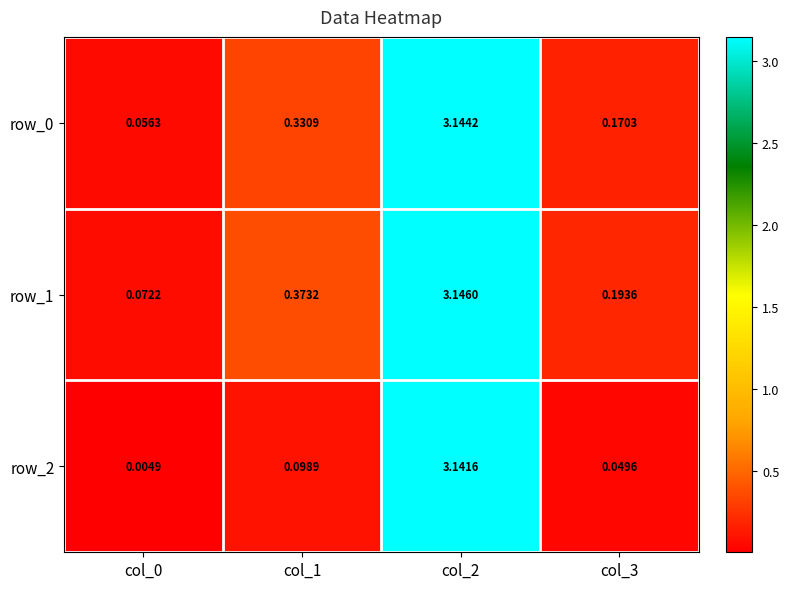

What is the average value of the row_1 series?

0.9